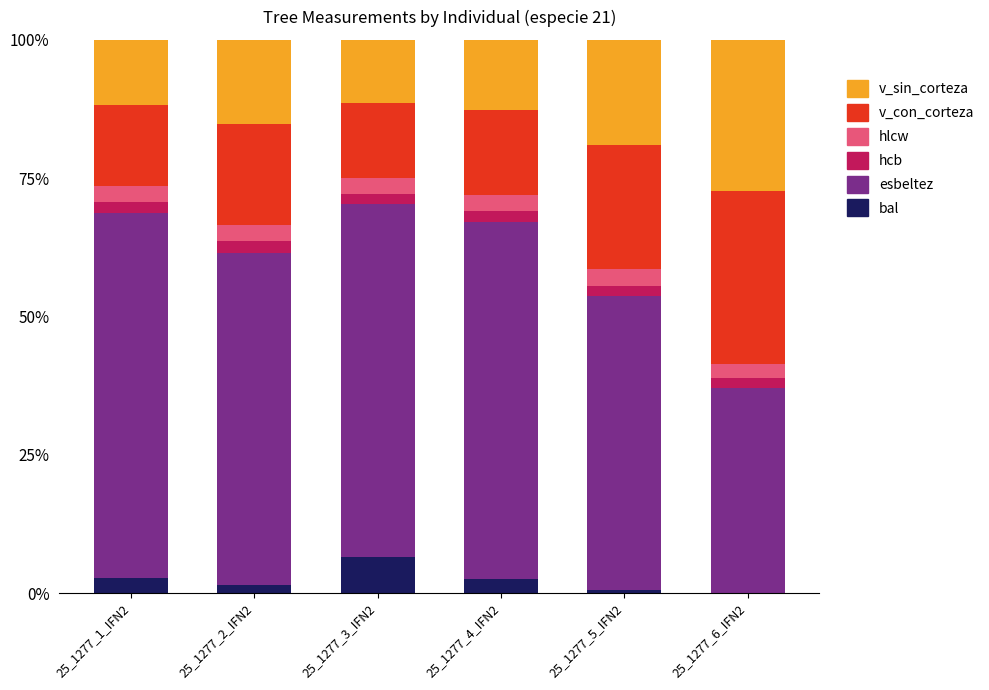

What is the highest value of the bal series?

6.5